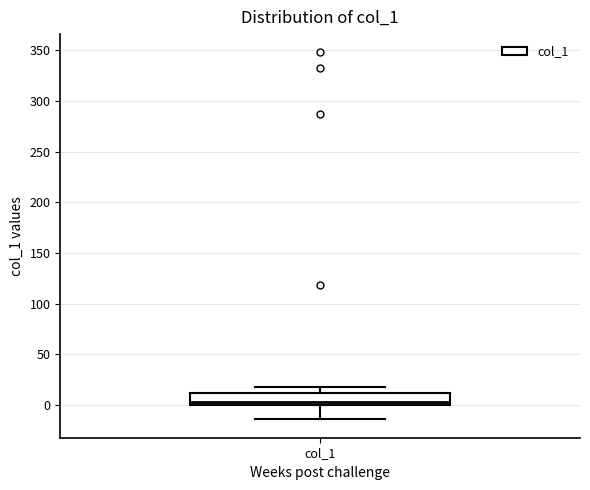

Read this box plot against the y-axis: the position of the median line, the range covered by the box, and the ends of both whiskers. The values are not printed on the chart, so give them approximately, as read against the axis.

median 5, box 0 to 10, whiskers -15 to 20